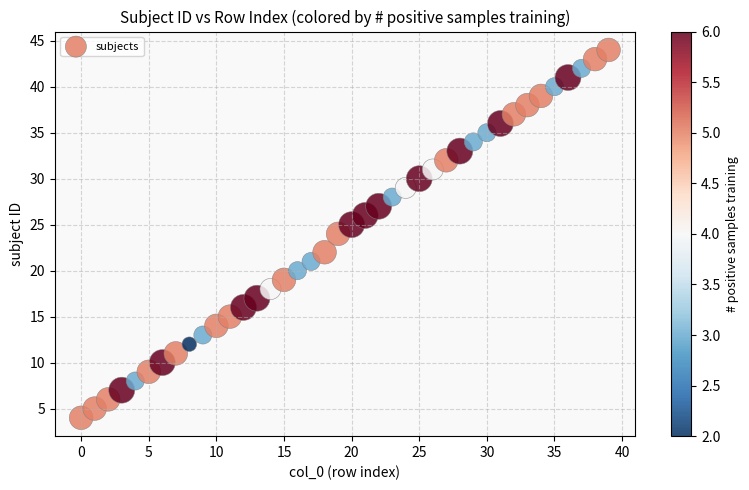

What is the range of Y values (max minus min)?

40